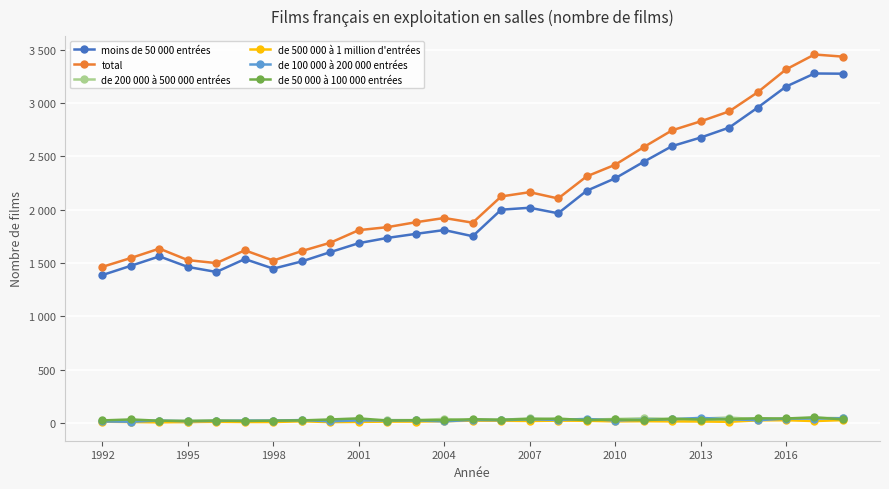

Which category has the lowest value in the total series?

1992